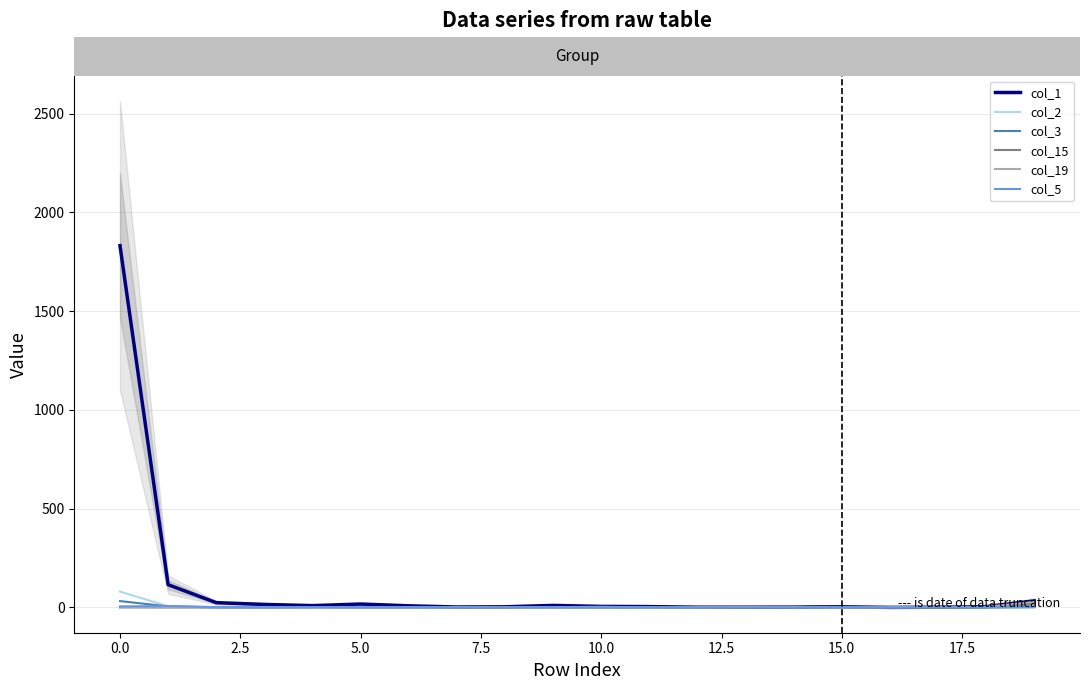

What is the total value across all series at 7.5?

11